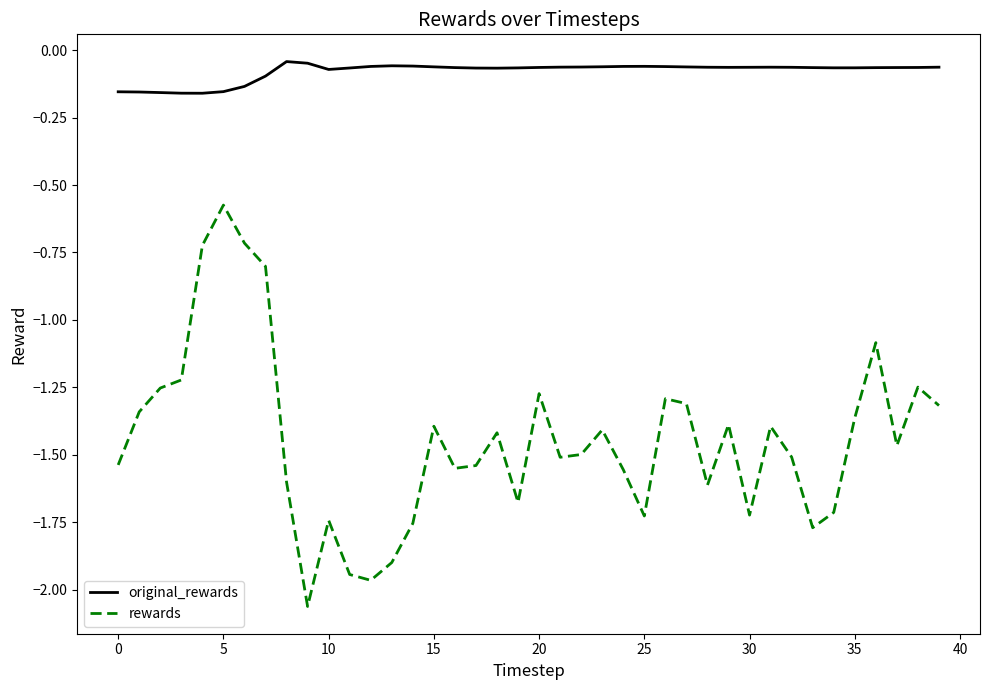

List the series in order of their overall mean, lowest first.

rewards, original_rewards